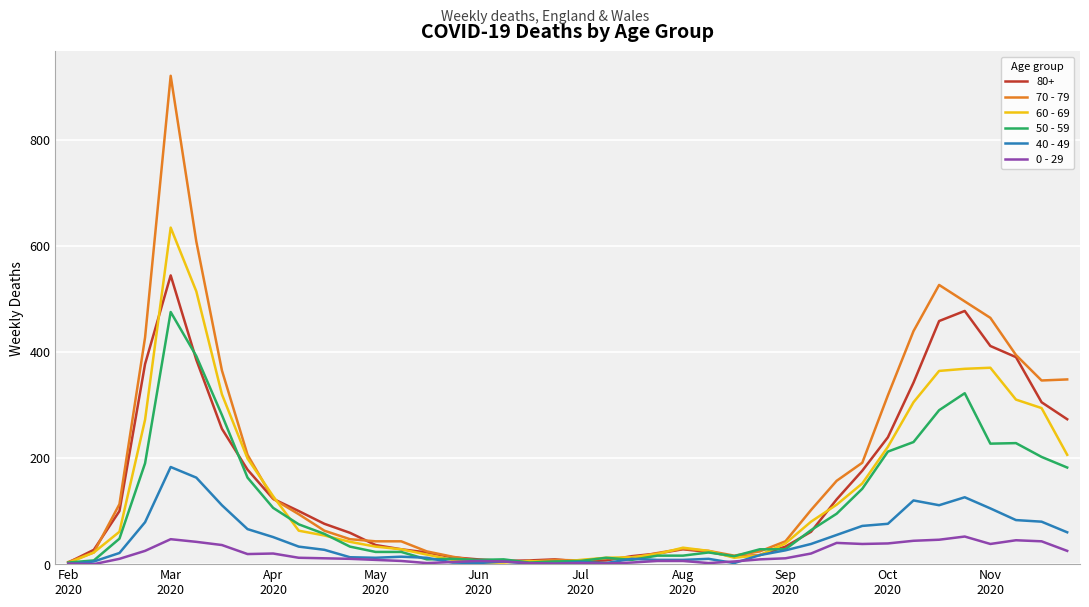

Rank the series by their maximum value, from highest to lowest.

70 - 79, 60 - 69, 80+, 50 - 59, 40 - 49, 0 - 29